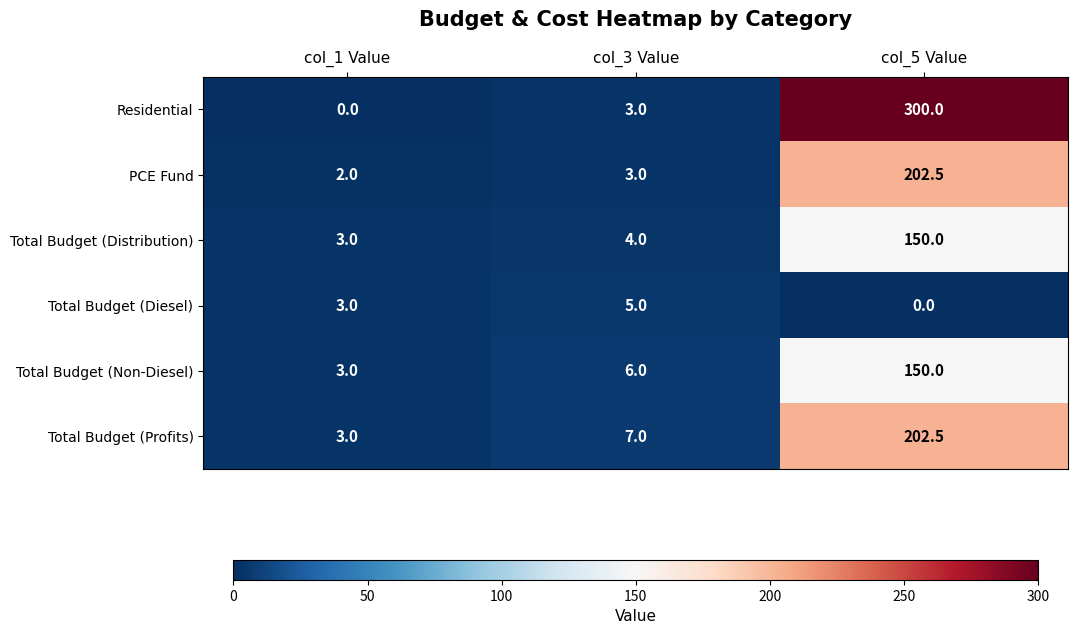

At which category is the sum across all series the highest?

col_5 Value